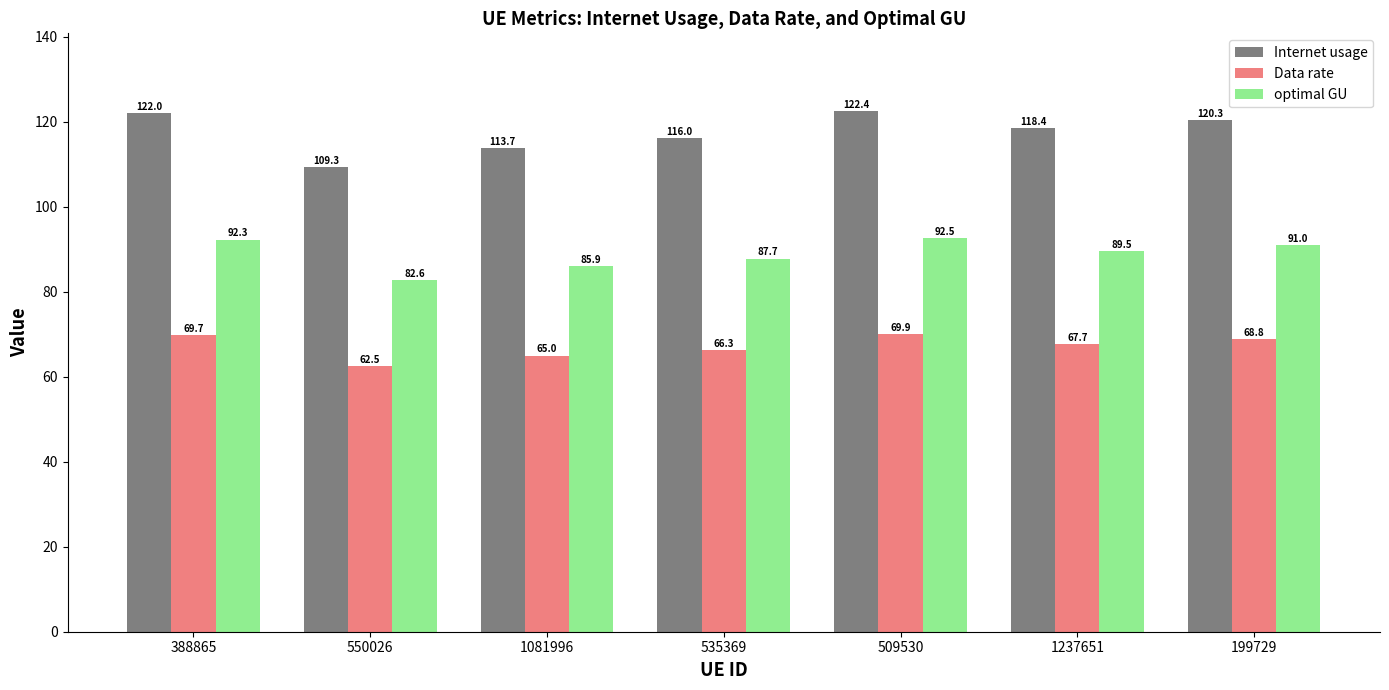

At how many categories does at least one series exceed 91?

7